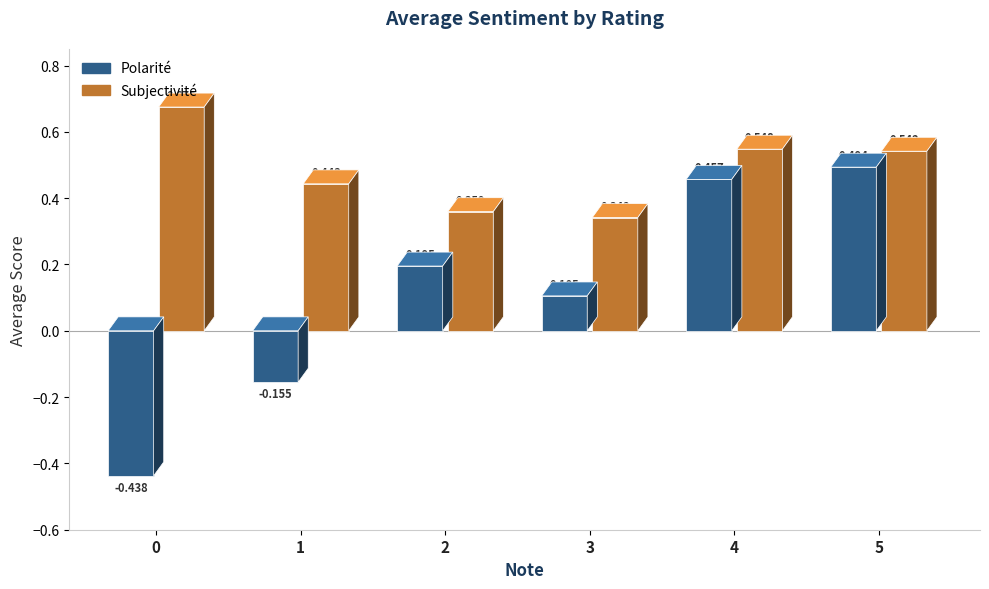

How many Polarité values are between 0 and 1?

4